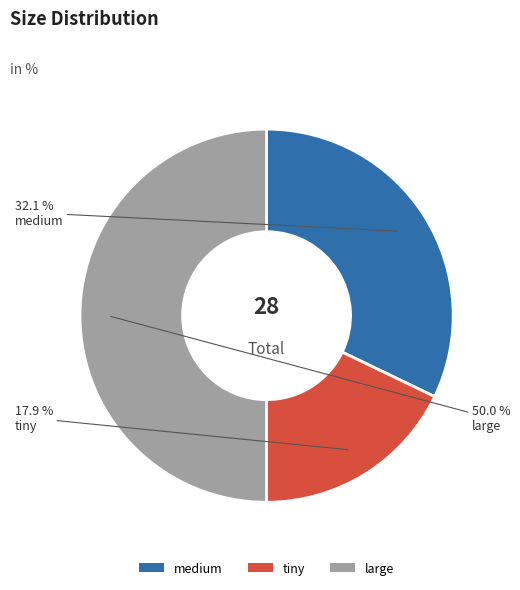

To the nearest percent, what portion does tiny represent?

18%